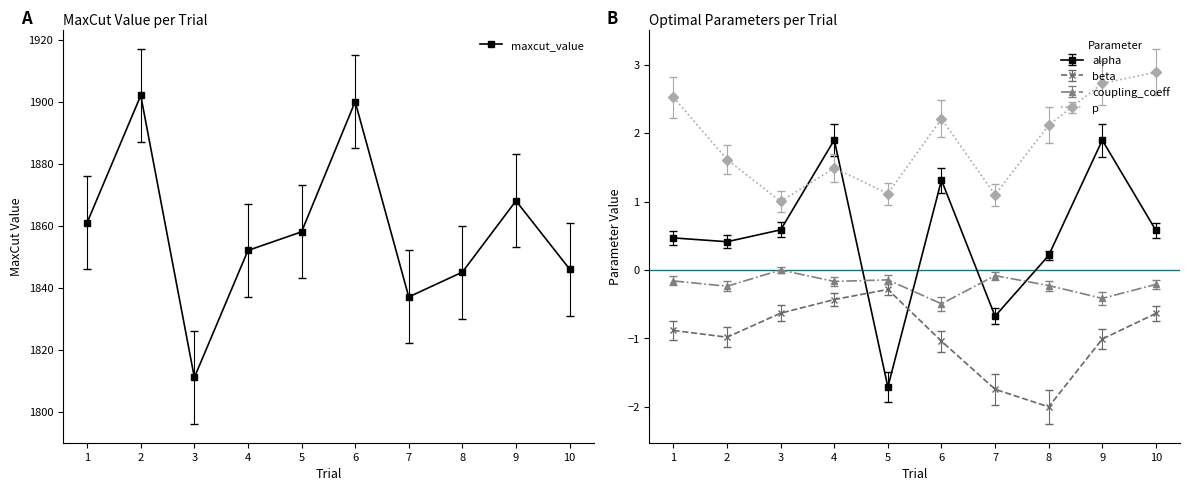

What is the smallest value displayed?

1811